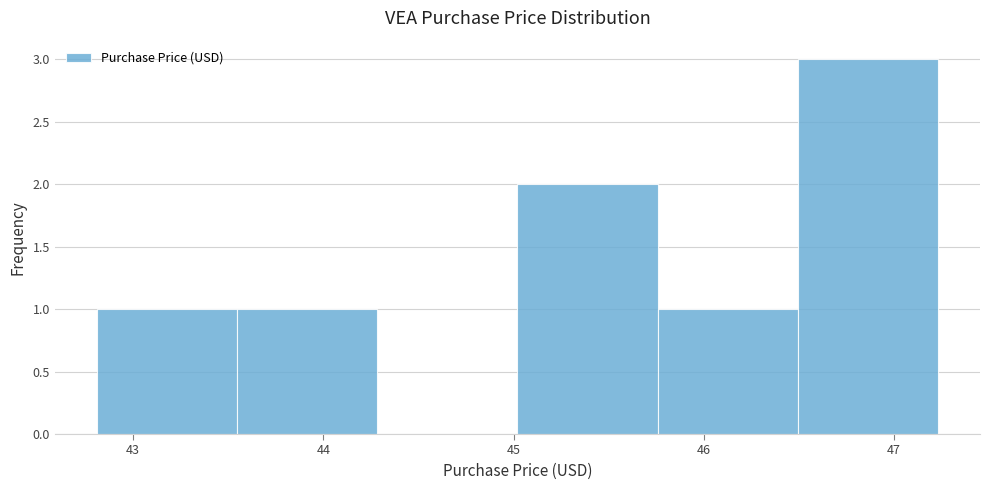

Which range on the x-axis has the tallest bar?

46.5 to 47.2